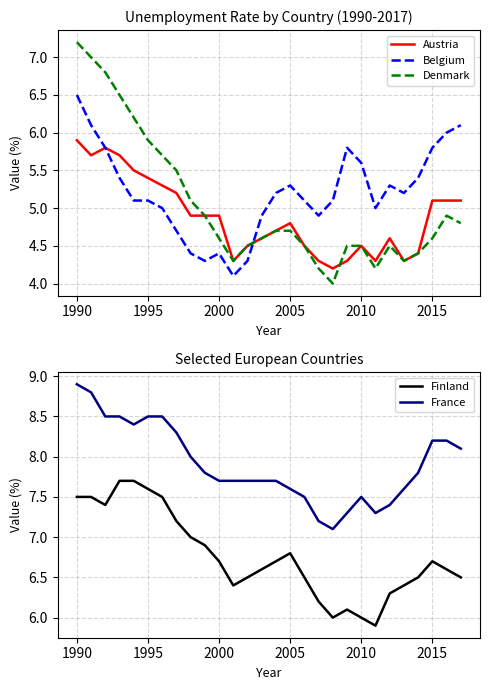

Which series ends up on top after the final intersection of Austria and Belgium?

Belgium